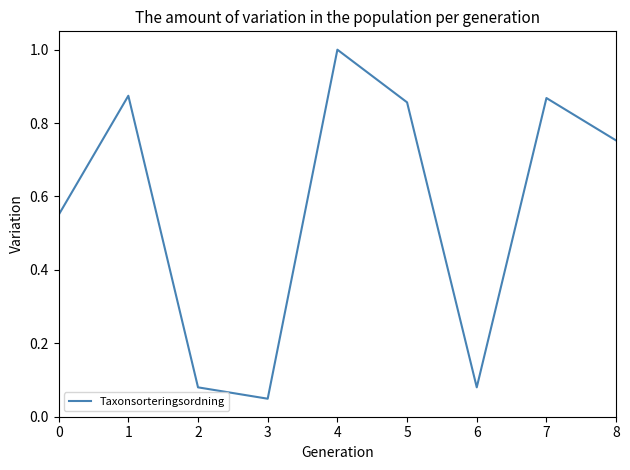

At which label is the value closest to 0?

3